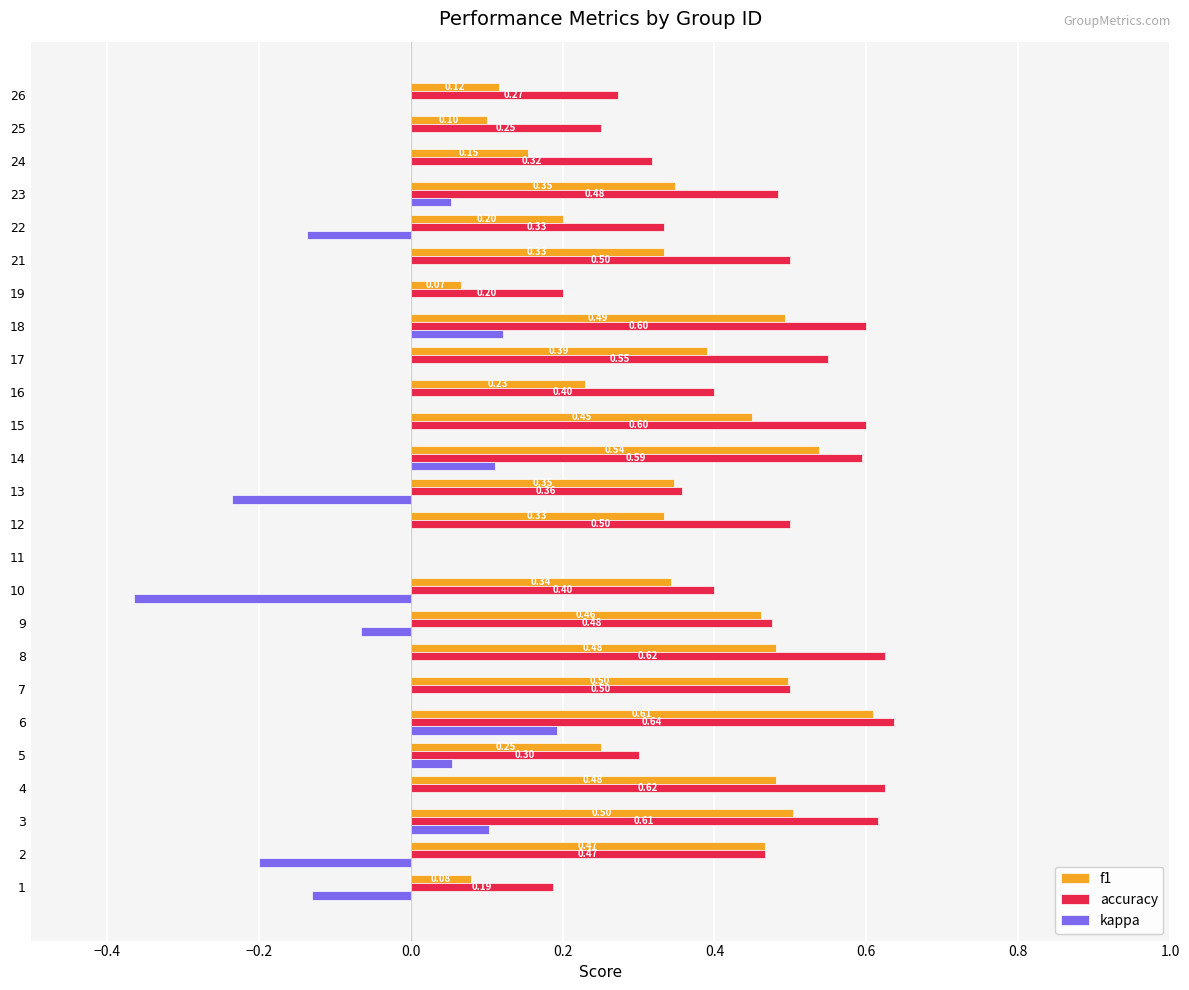

What are all the series names shown in the legend?

f1, accuracy, kappa